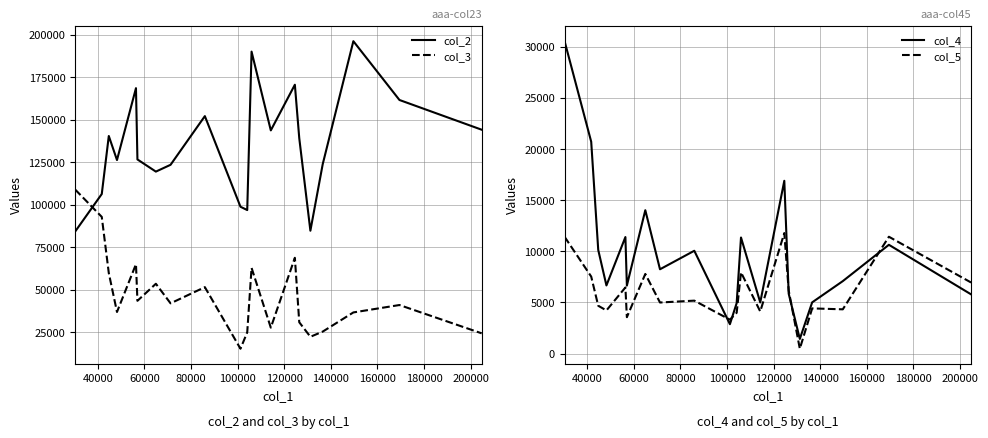

How many times do col_2 and col_3 cross each other?

1